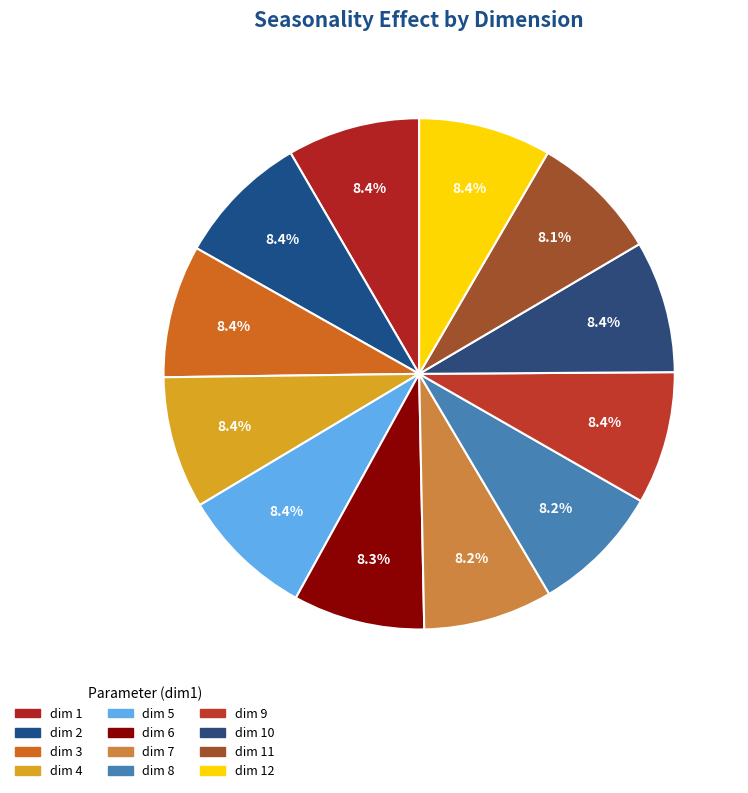

Is there a majority slice in this chart?

No